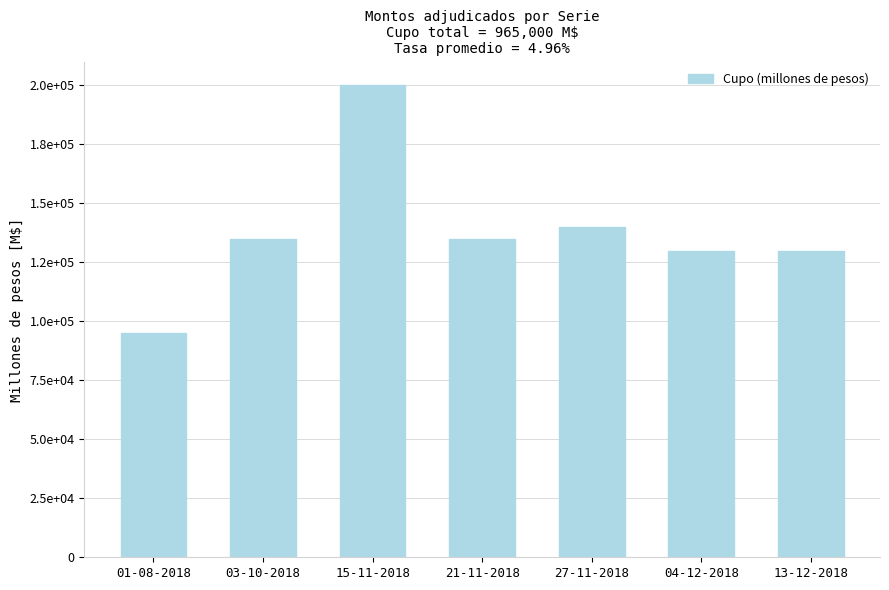

Are the bars horizontal?

No